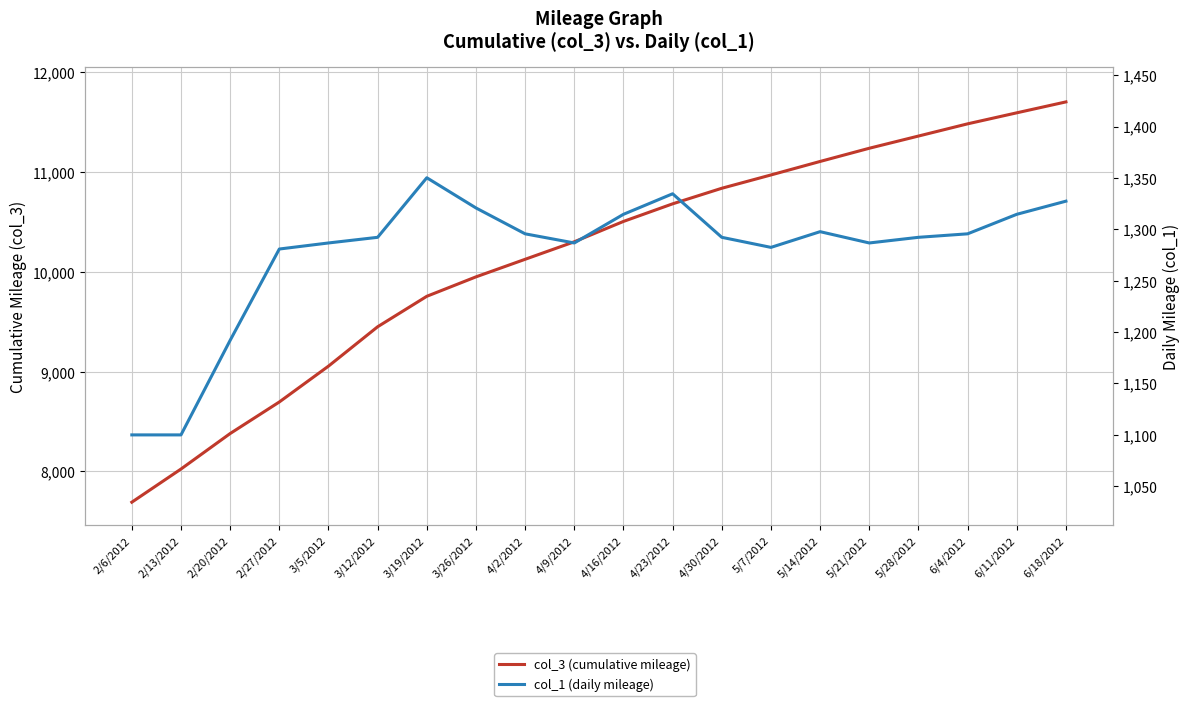

Is this an area chart (filled region under the line)?

No